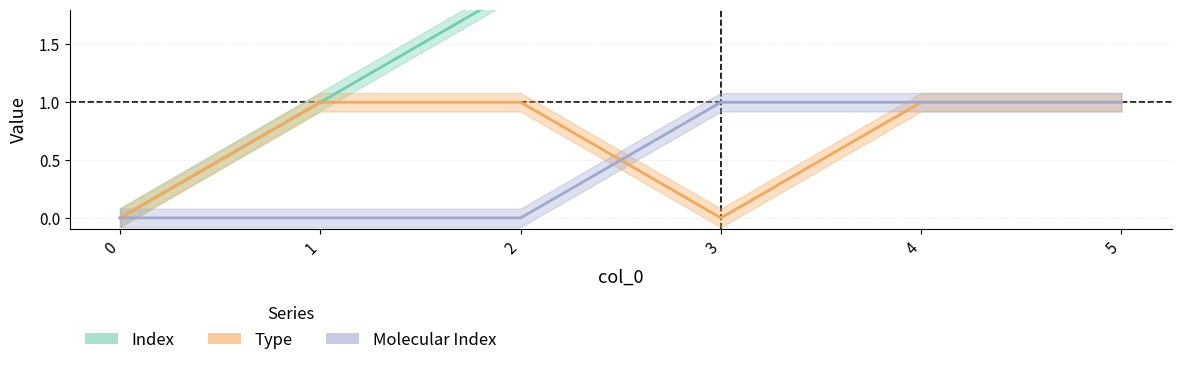

Rank the series by their maximum value, from lowest to highest.

Type, Molecular Index, Index